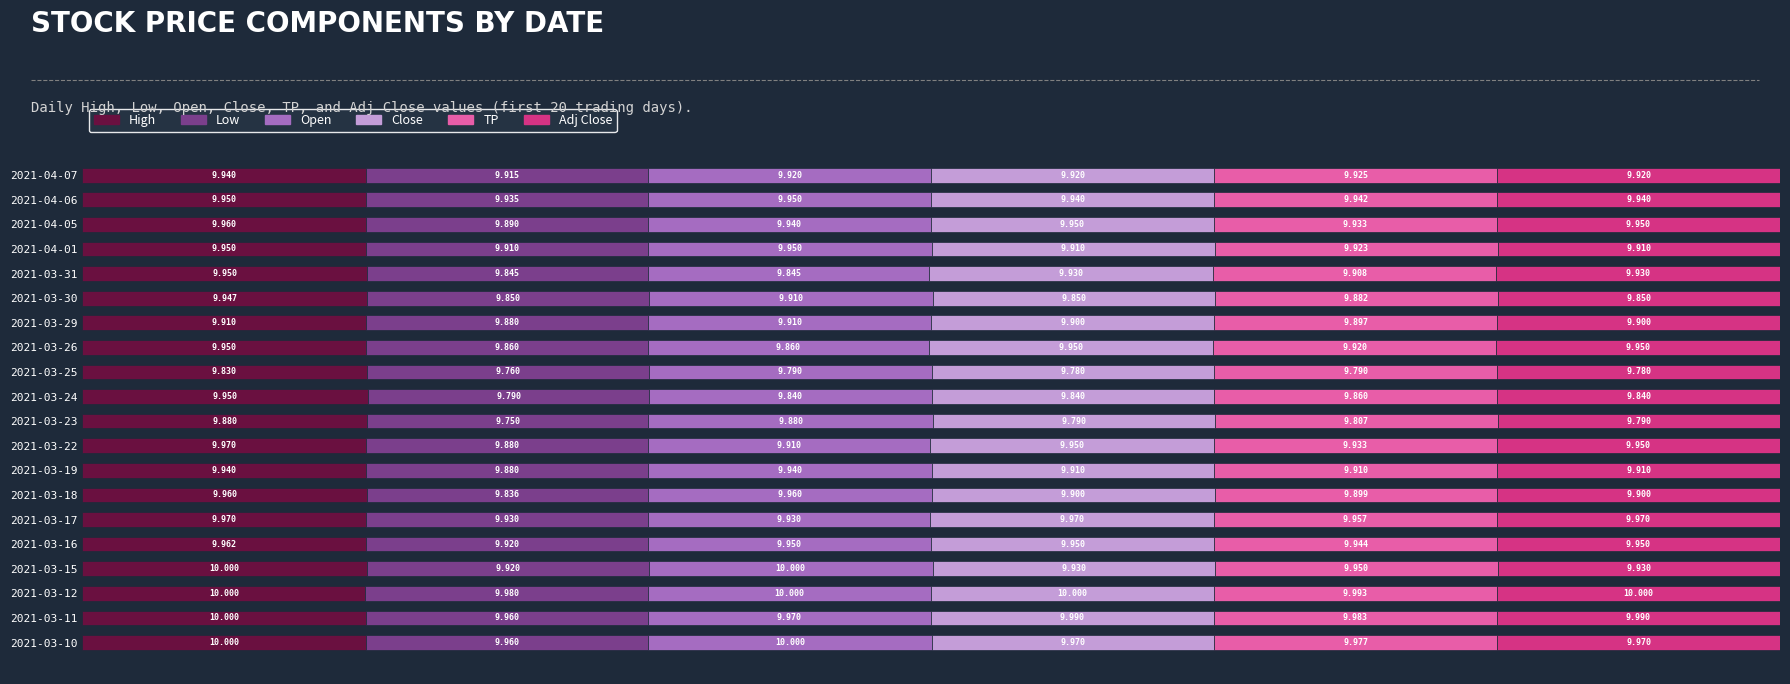

What are all the series names shown in the legend?

High, Low, Open, Close, TP, Adj Close